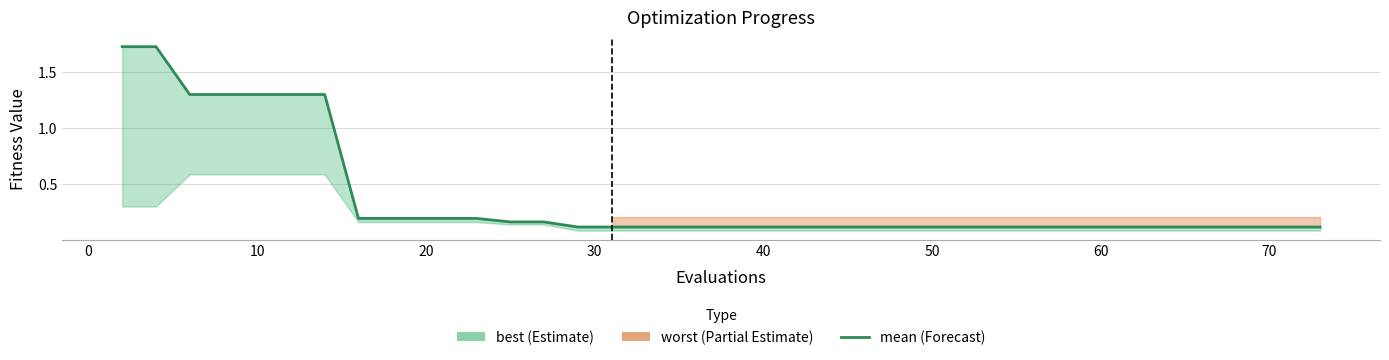

Does the chart display data point markers on the line(s)?

No